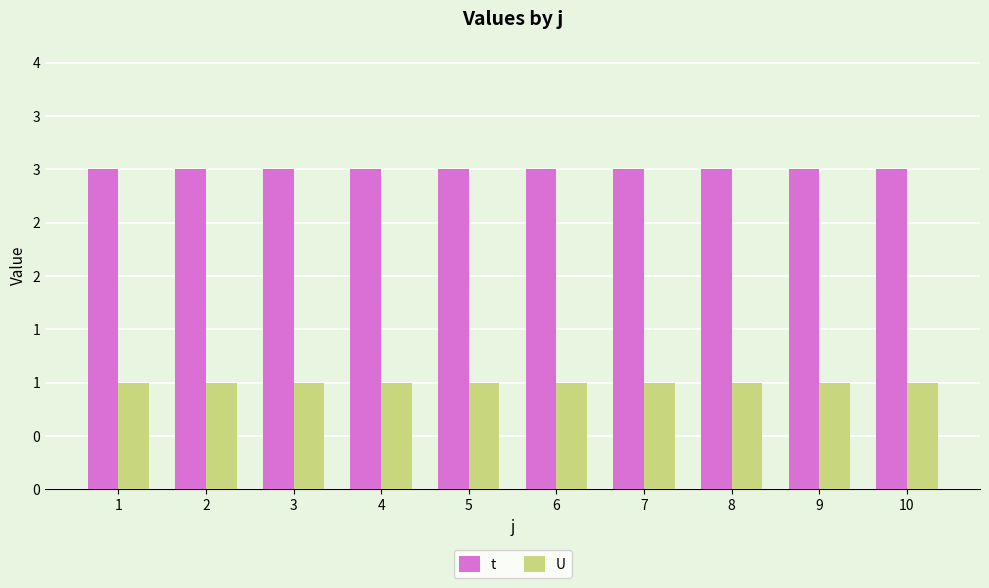

Rank the categories by t value from lowest to highest.

1, 2, 3, 4, 5, 6, 7, 8, 9, 10